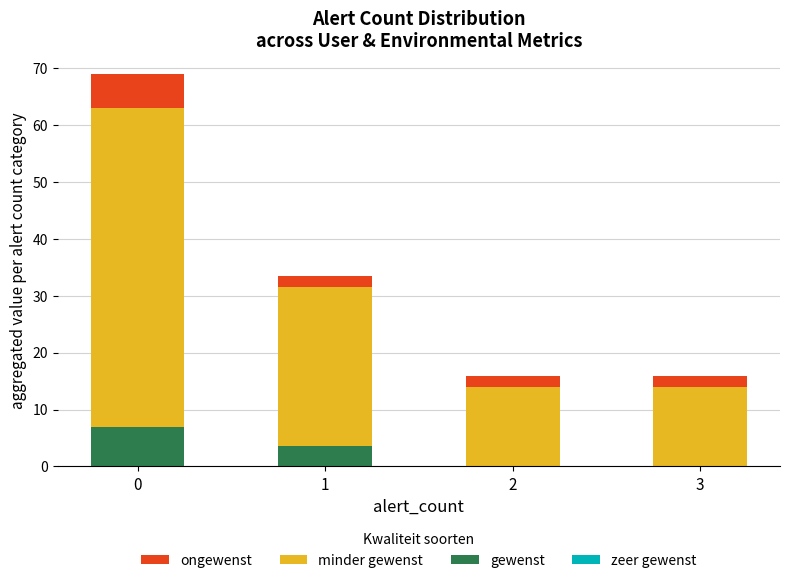

The ongewenst series shows 3.2 at 3. True or false?

False